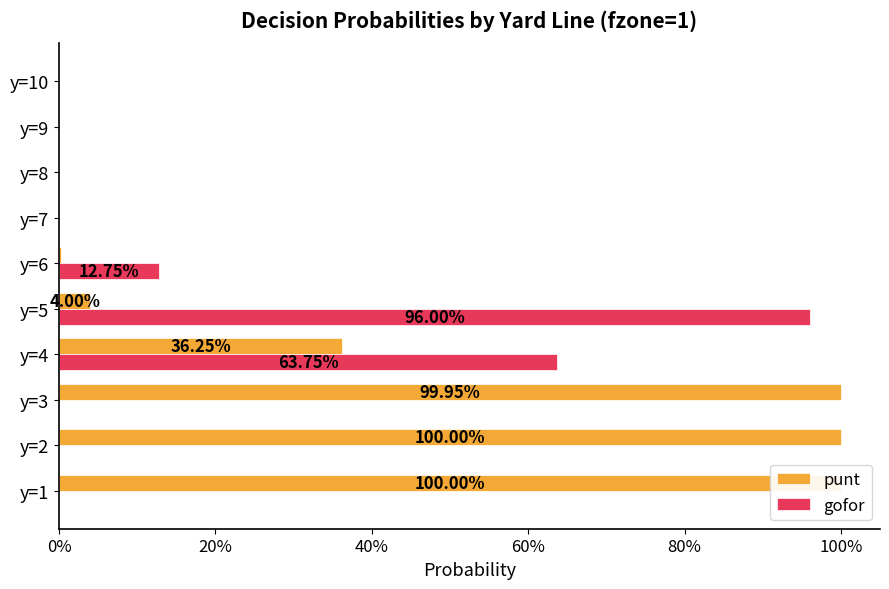

Reading left to right, extract all data points from this chart.

punt: 1.0	1.0	1.0	0.4	0.0	0.0	0.0	0.0	0.0	0.0
gofor: 0.0	0.0	0.0	0.6	1.0	0.1	0.0	0.0	0.0	0.0